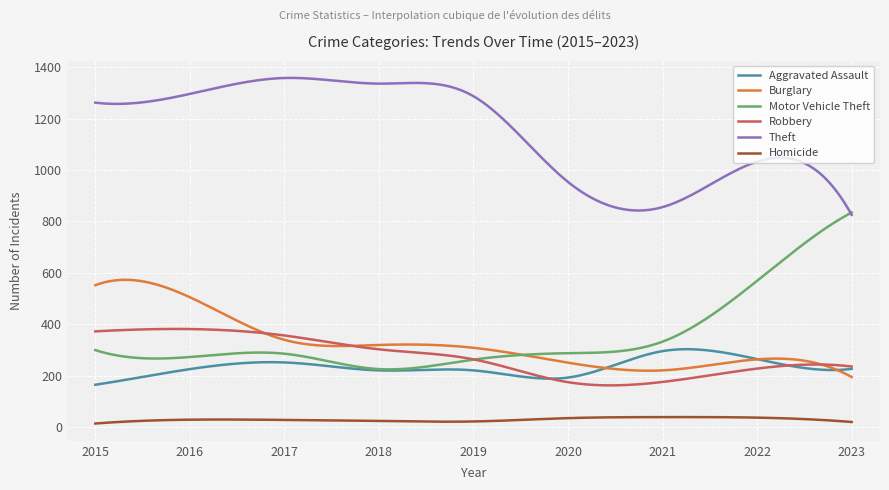

List the series in order of their peak value, lowest first.

Homicide, Aggravated Assault, Robbery, Burglary, Motor Vehicle Theft, Theft